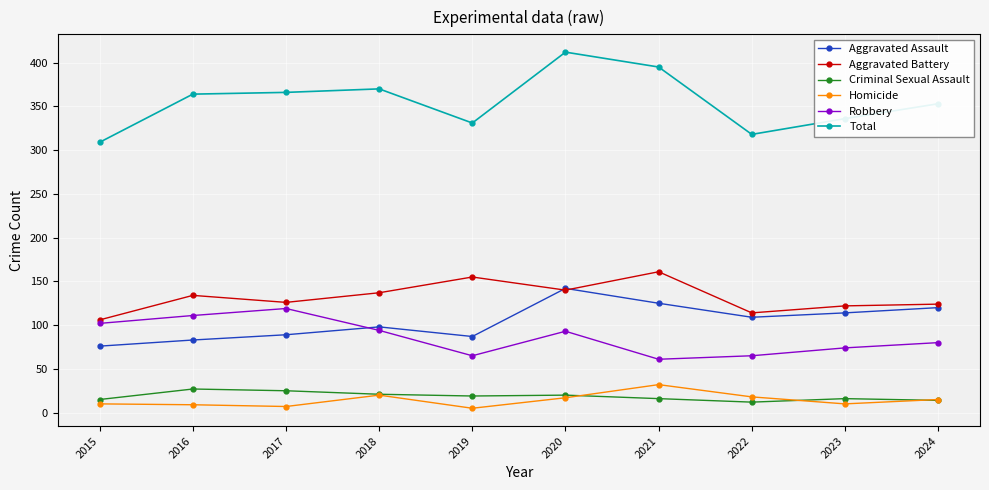

What is the sum of the Aggravated Battery values at 2016 and 2015?

240